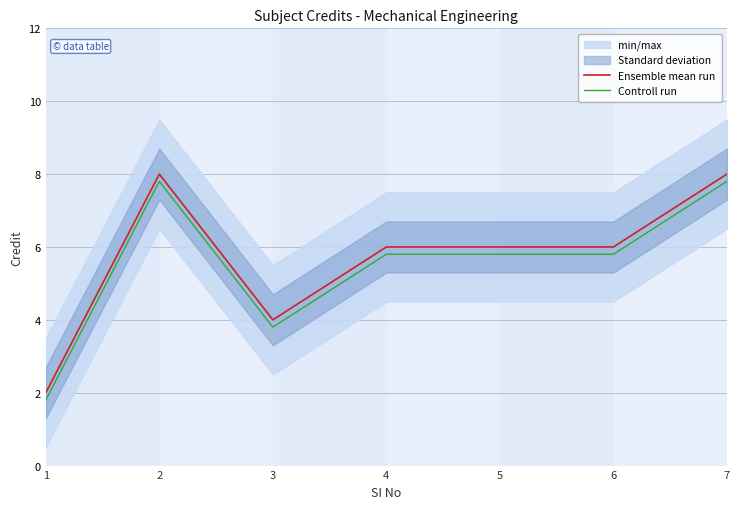

The Controll run series shows 5.8 at 5. True or false?

True